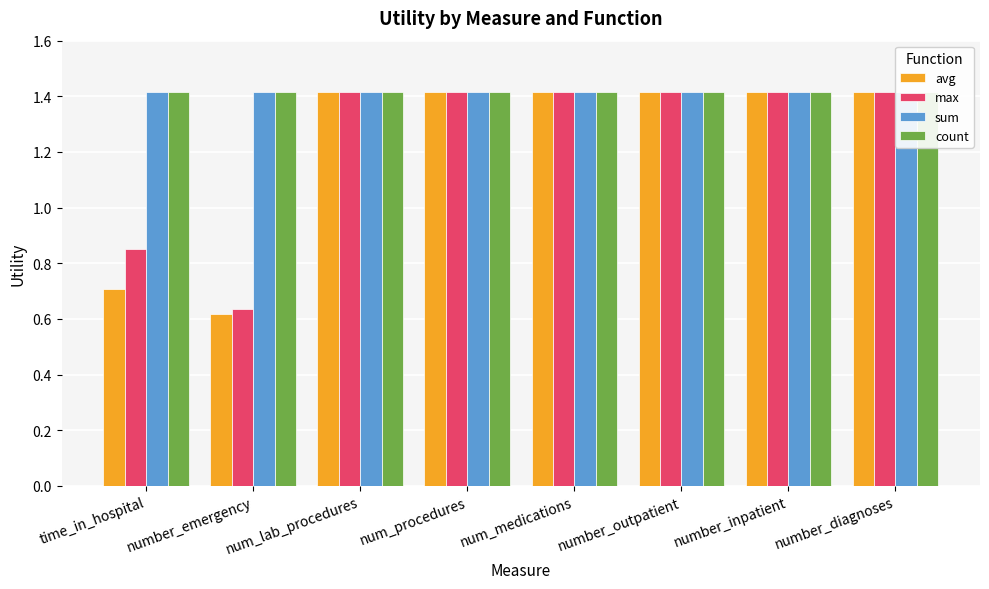

Read the count value at num_lab_procedures.

1.4